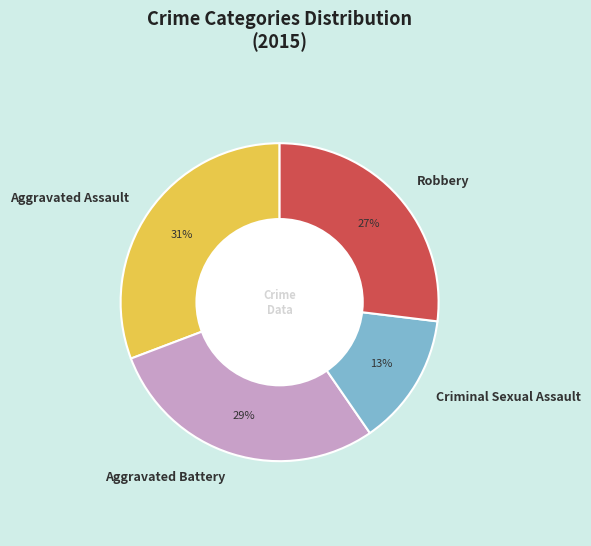

Is Aggravated Battery the majority of the pie?

No